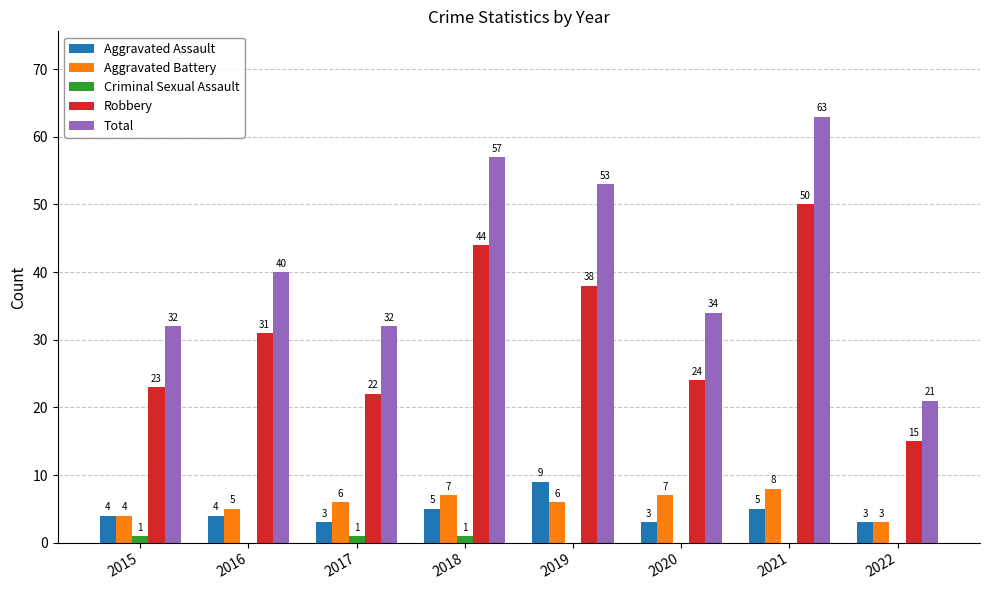

Reading left to right, extract all data points from this chart.

Aggravated Assault: 2015=4	2016=4	2017=3	2018=5	2019=9	2020=3	2021=5	2022=3
Aggravated Battery: 2015=4	2016=5	2017=6	2018=7	2019=6	2020=7	2021=8	2022=3
Criminal Sexual Assault: 2015=1	2016=0	2017=1	2018=1	2019=0	2020=0	2021=0	2022=0
Robbery: 2015=23	2016=31	2017=22	2018=44	2019=38	2020=24	2021=50	2022=15
Total: 2015=32	2016=40	2017=32	2018=57	2019=53	2020=34	2021=63	2022=21